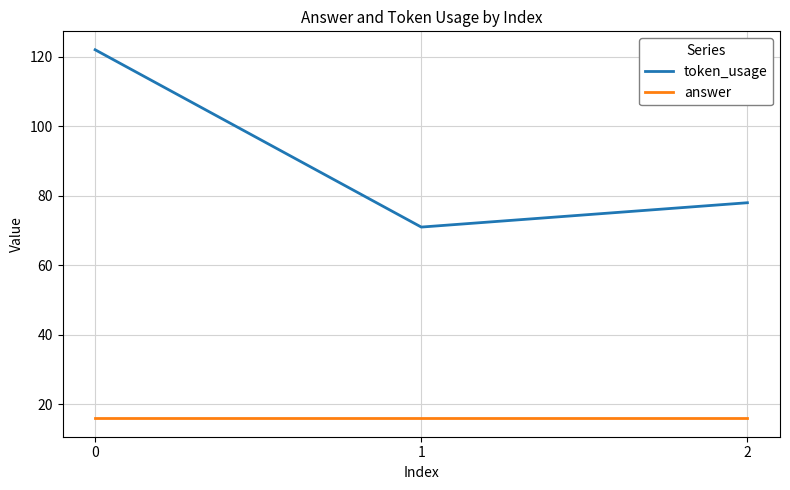

Is it true that token_usage equals 69 at 0?

False